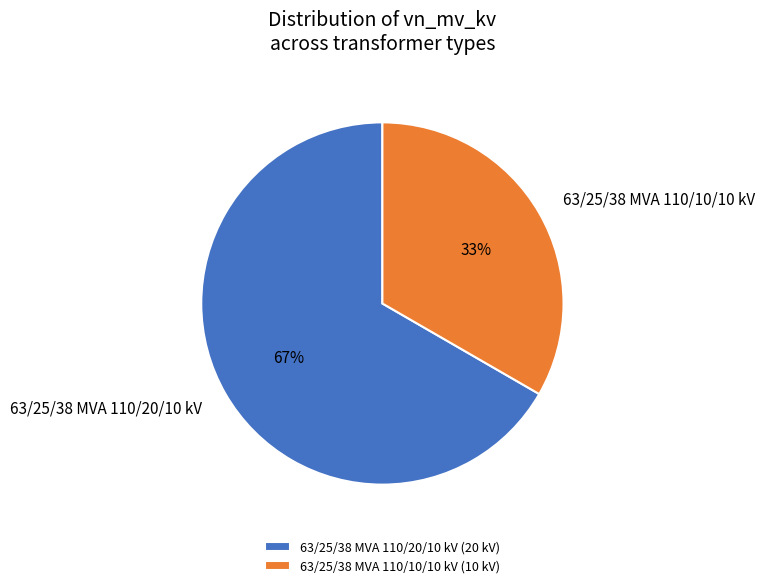

True or false: 63/25/38 MVA 110/10/10 kV accounts for 48% of the total.

False